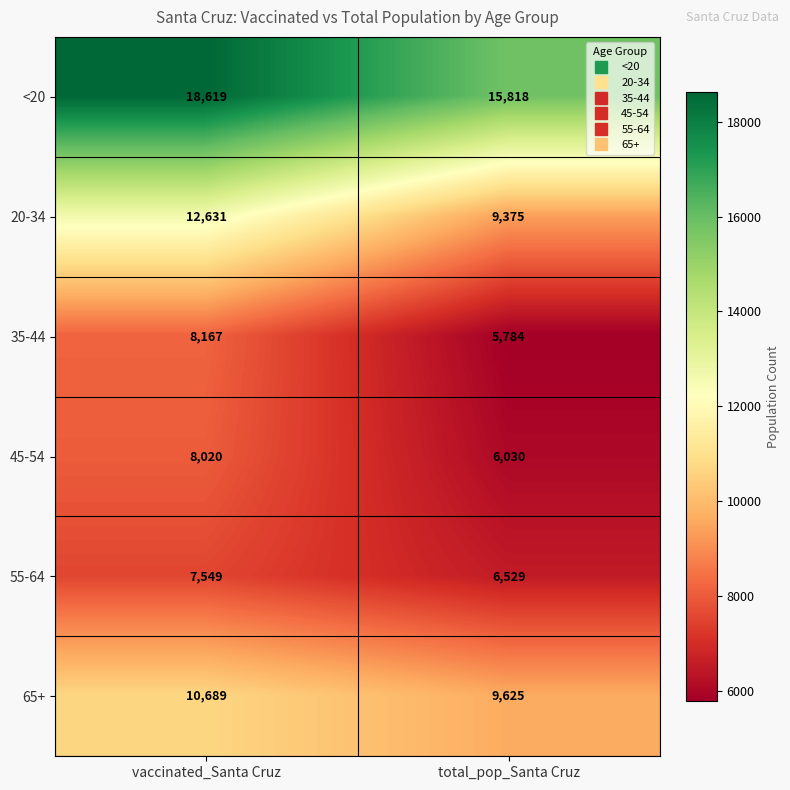

Rank the series by their maximum value, from highest to lowest.

<20, 20-34, 65+, 35-44, 45-54, 55-64